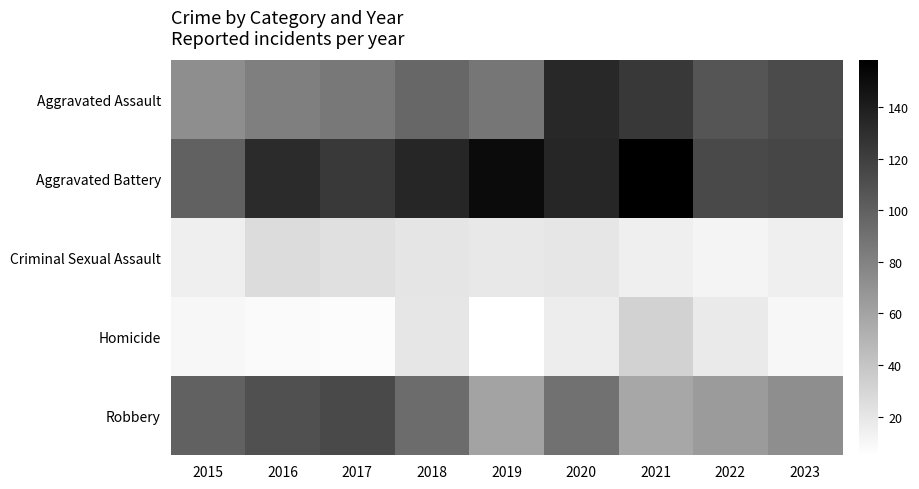

Which category has the highest value across all series?

2021